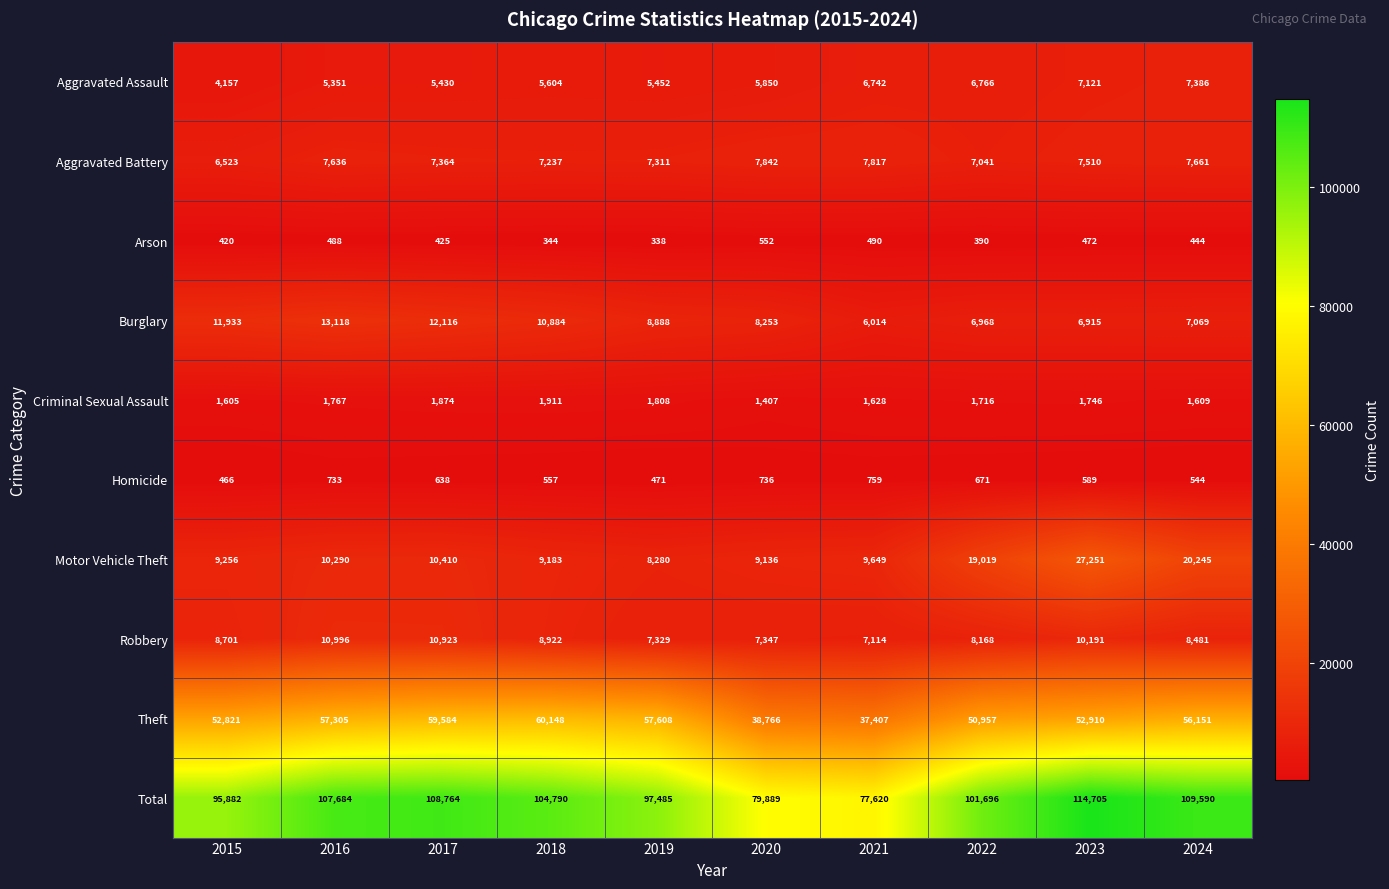

Where is Robbery nearest to the value 9055?

2018